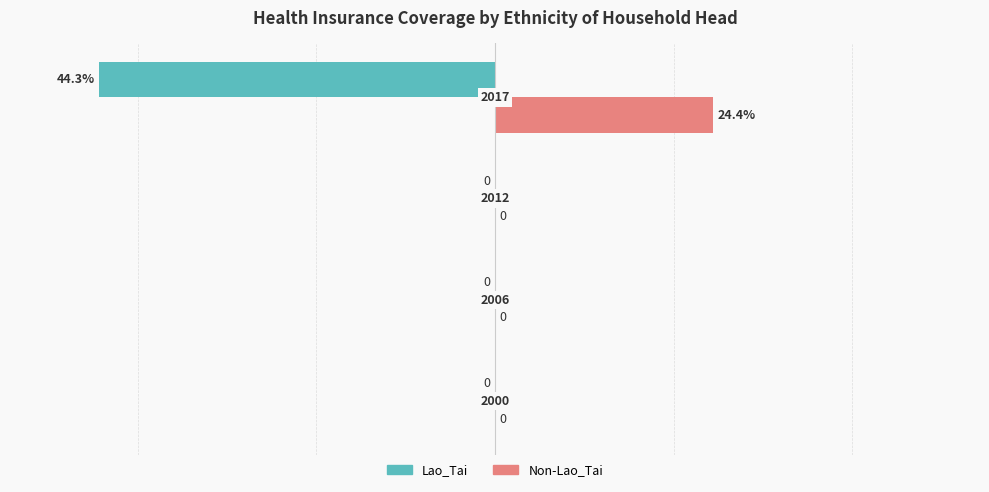

Which series has the largest total across all categories?

Non-Lao_Tai